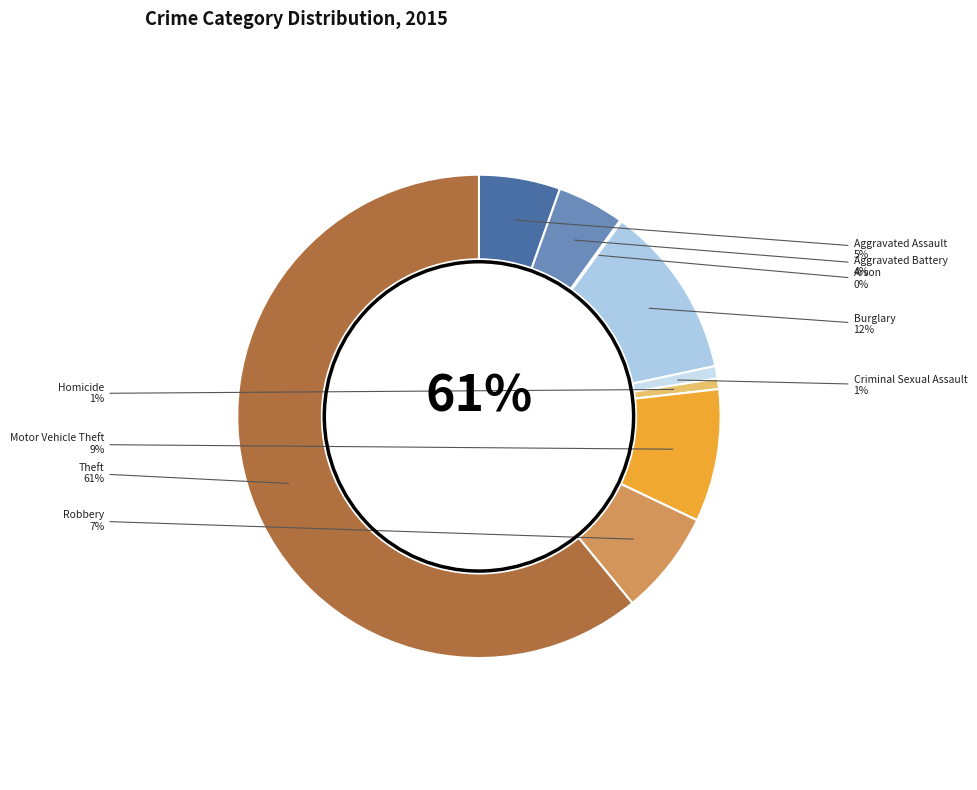

How many segments does this pie chart have?

9